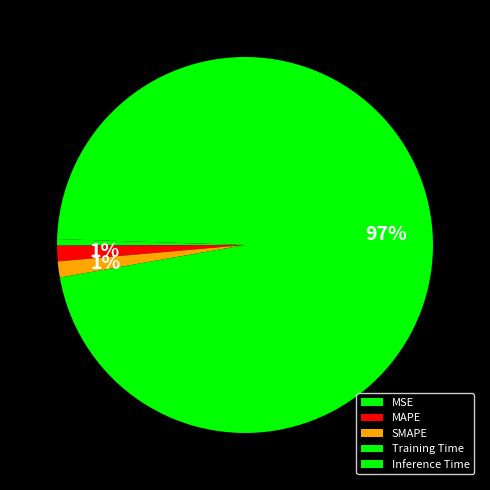

How many slices are in this pie chart?

5